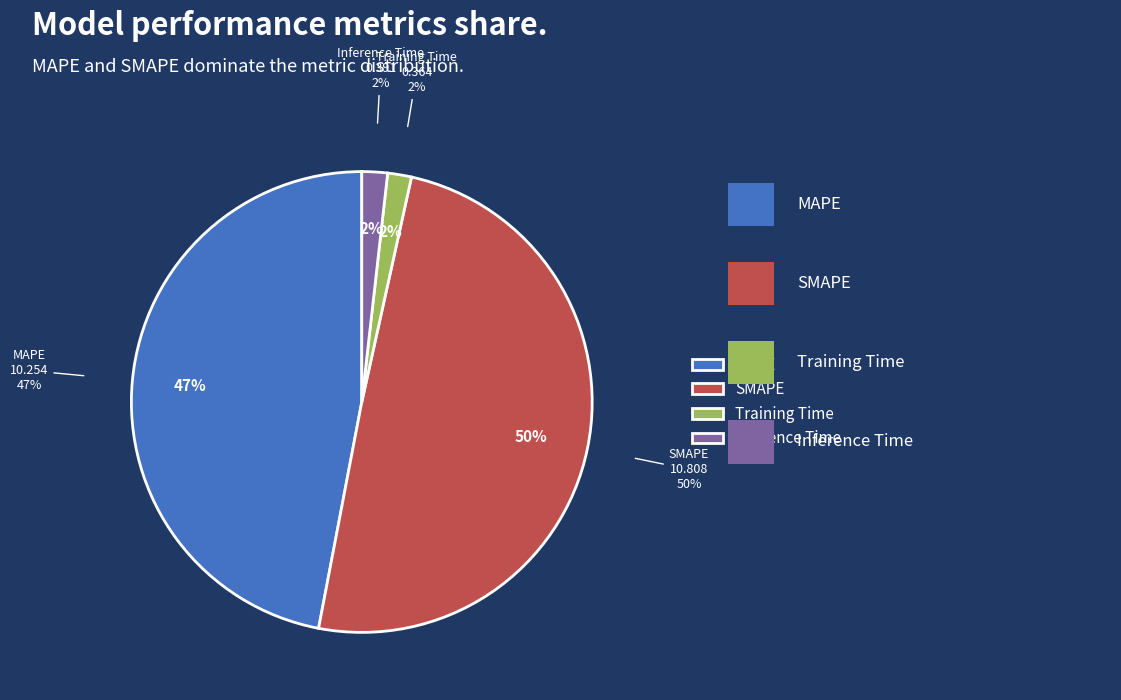

To the nearest percent, what is the difference between the Inference Time and SMAPE slice percentages?

48%